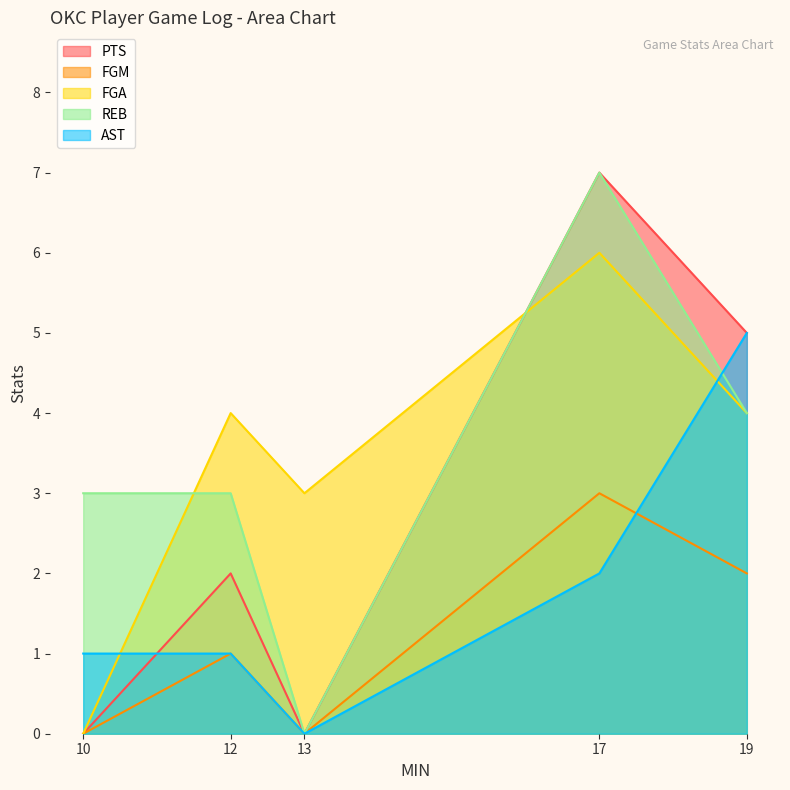

At which category does the chart reach its peak across all series?

17